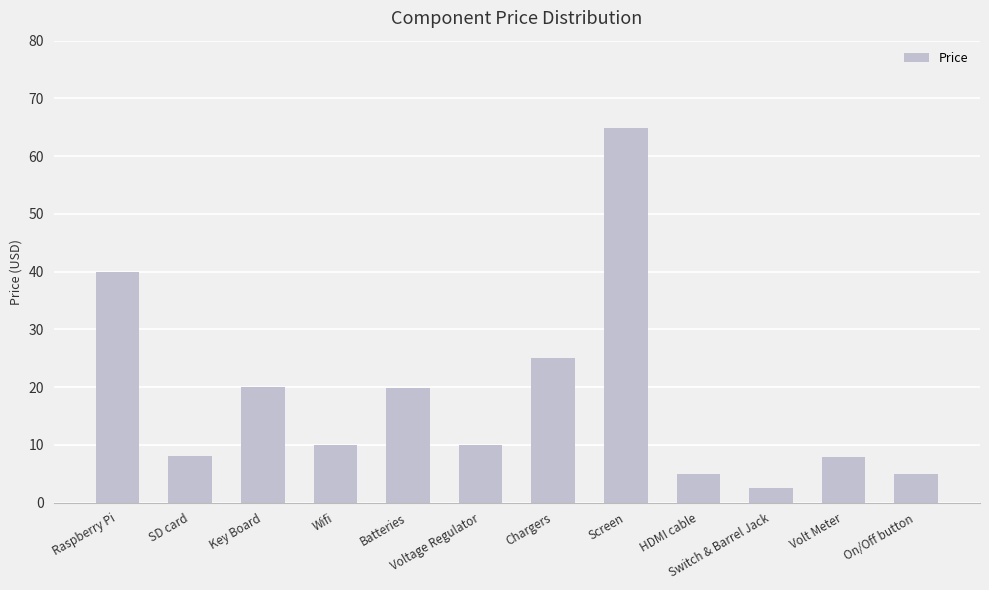

Is it true that the value at HDMI cable is 1.3?

False